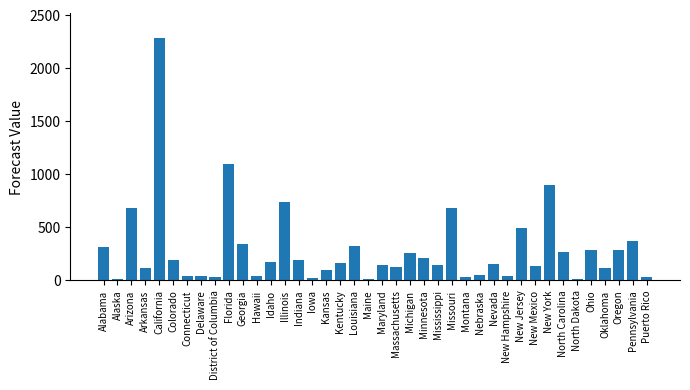

What is the label of the 19th bar from the right?

Massachusetts